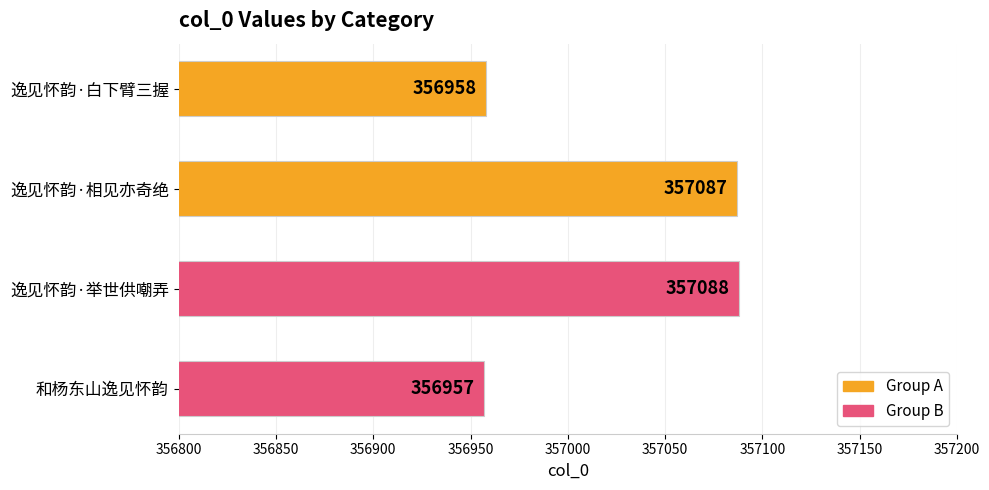

What is the ratio of the value at 逸见怀韵·白下臂三握 to the value at 和杨东山逸见怀韵?

1.0